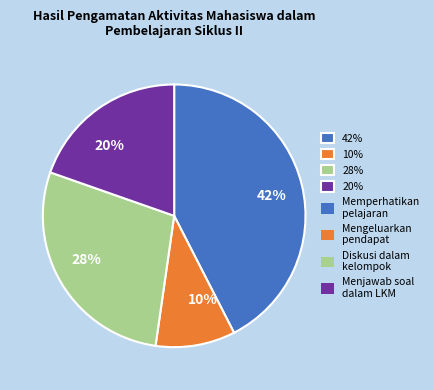

How many slices are in this pie chart?

4